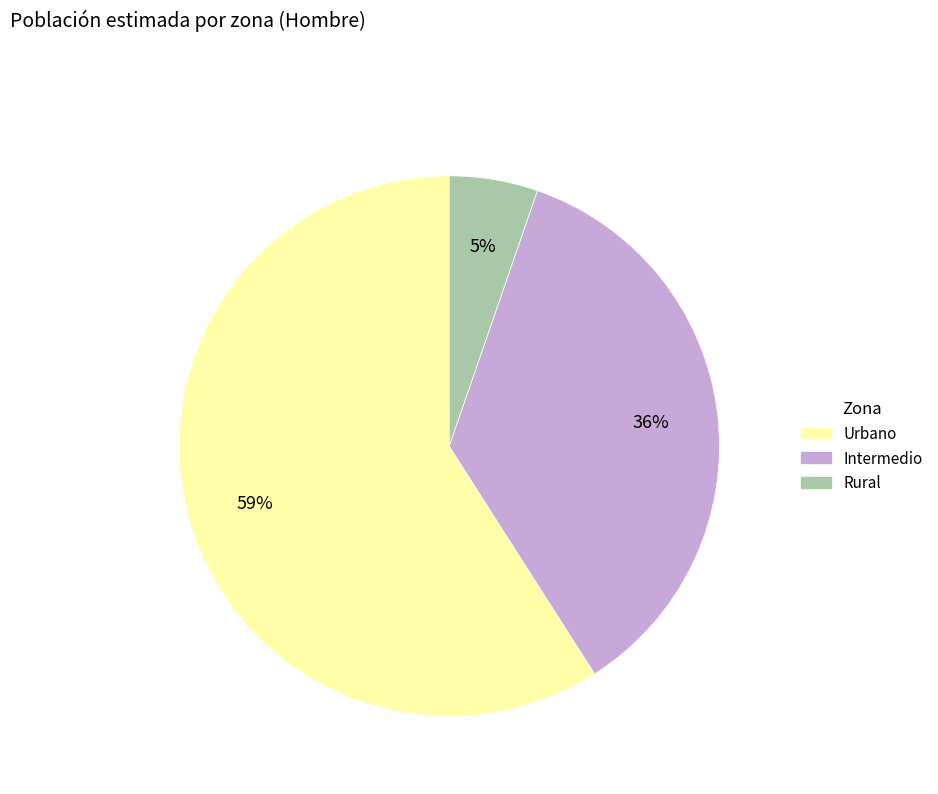

The Urbano slice represents 59% of the pie. True or false?

True